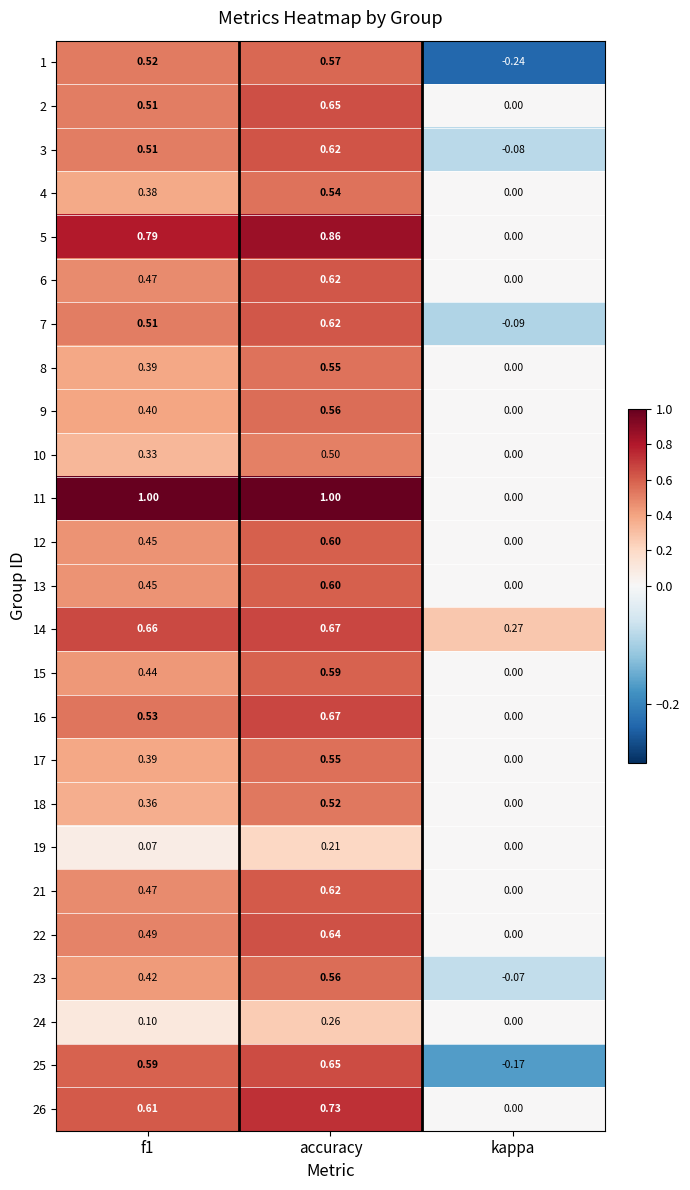

How many values in the 7 series are below 0?

1